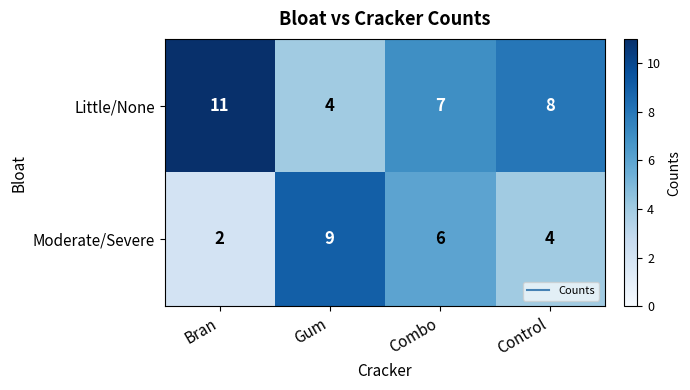

List the series in order of their peak value, highest first.

Little/None, Moderate/Severe